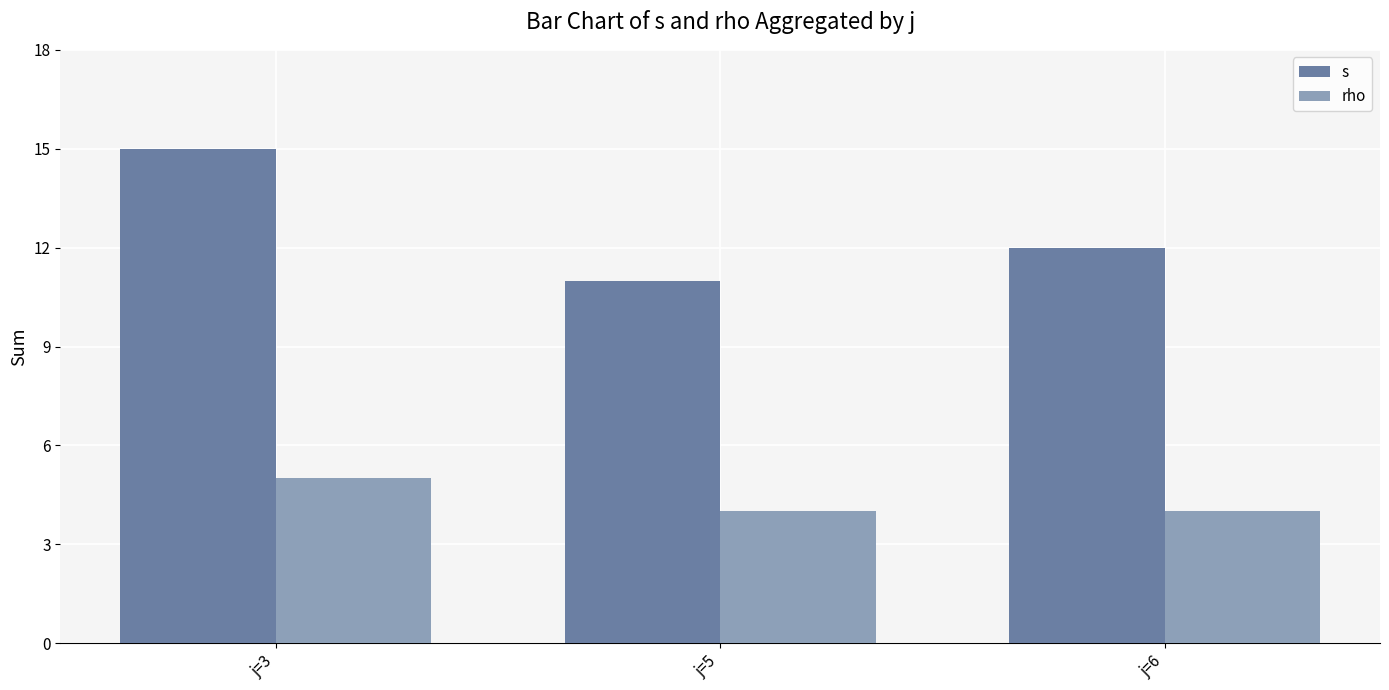

What is the value of the rho bar at the 1st from the left?

5